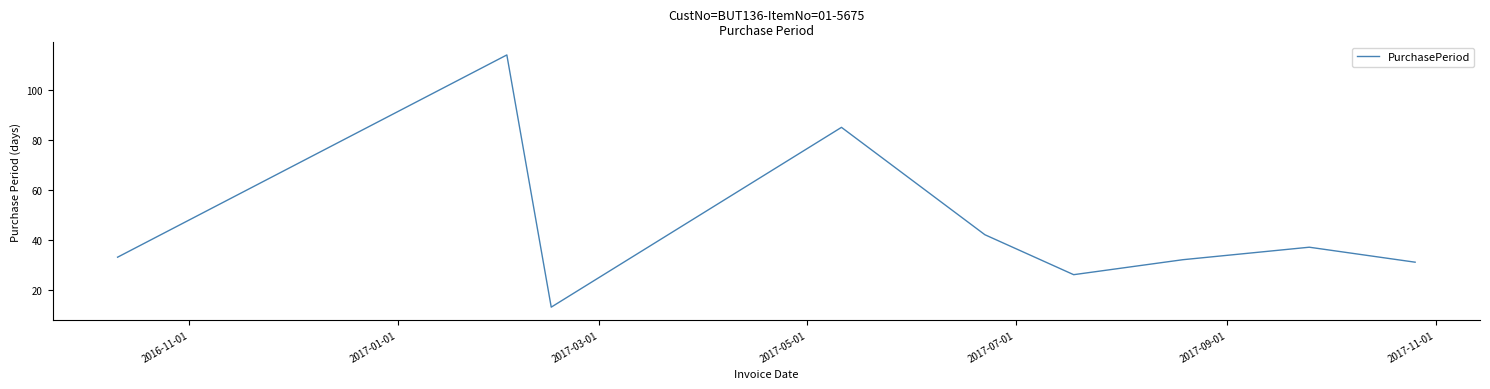

What is the difference between the maximum and second lowest values?

88